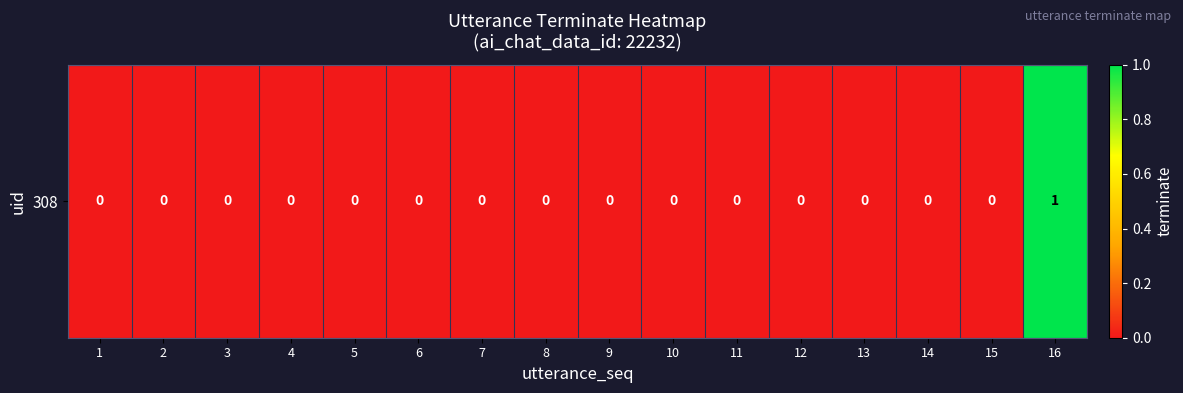

Which has a higher value, 3 or 4?

3